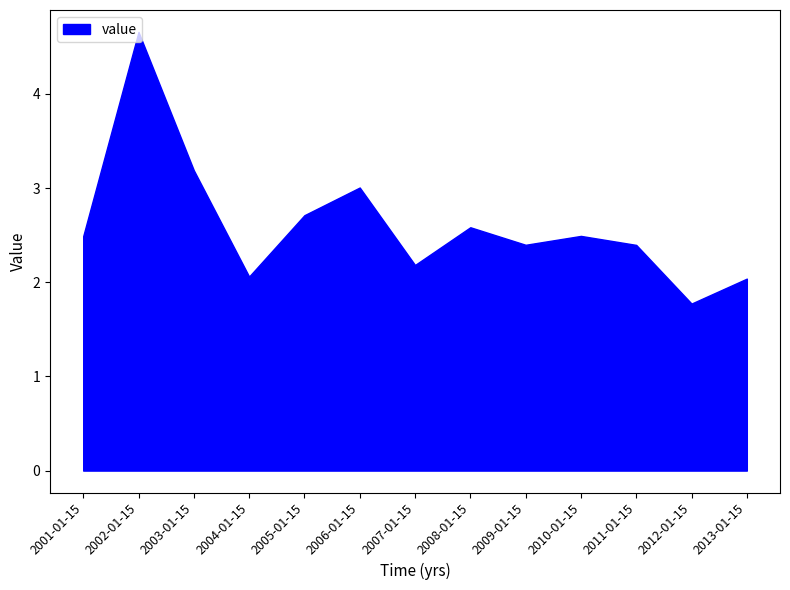

List the labels in order of value, smallest first.

2012-01-15, 2013-01-15, 2004-01-15, 2007-01-15, 2011-01-15, 2009-01-15, 2001-01-15, 2010-01-15, 2008-01-15, 2005-01-15, 2006-01-15, 2003-01-15, 2002-01-15